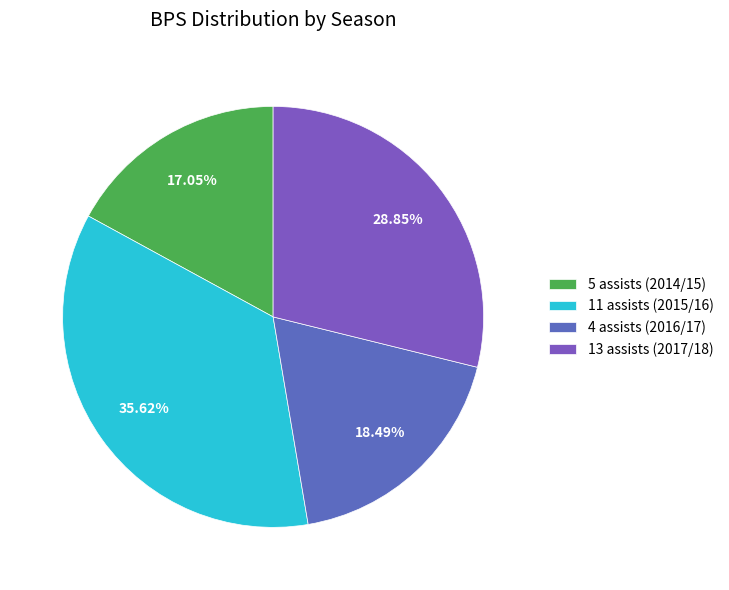

To the nearest percent, what is the difference between the 13 assists (2017/18) and 5 assists (2014/15) slice percentages?

12%